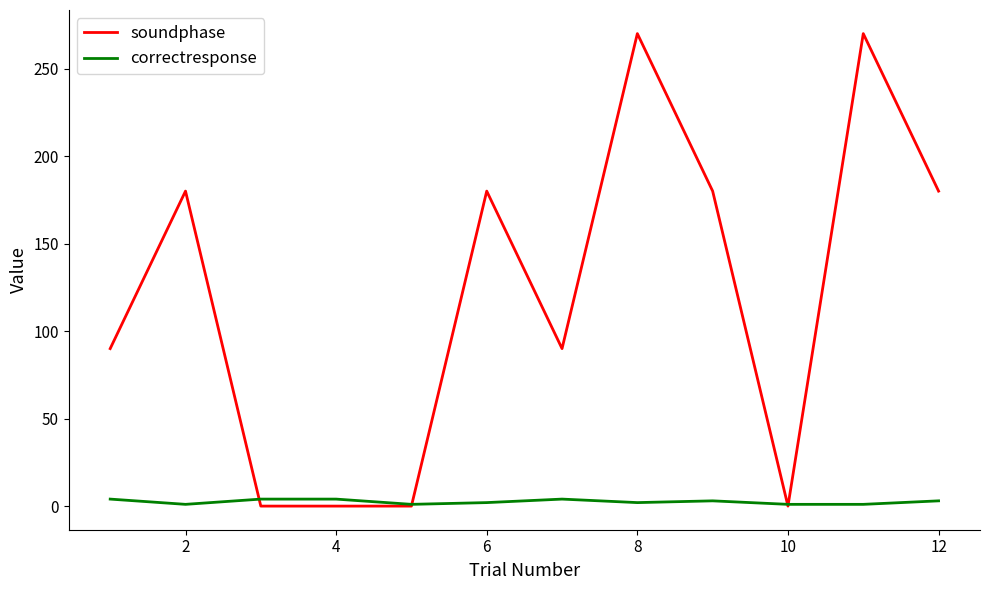

Rank the series by their average value, from highest to lowest.

soundphase, correctresponse